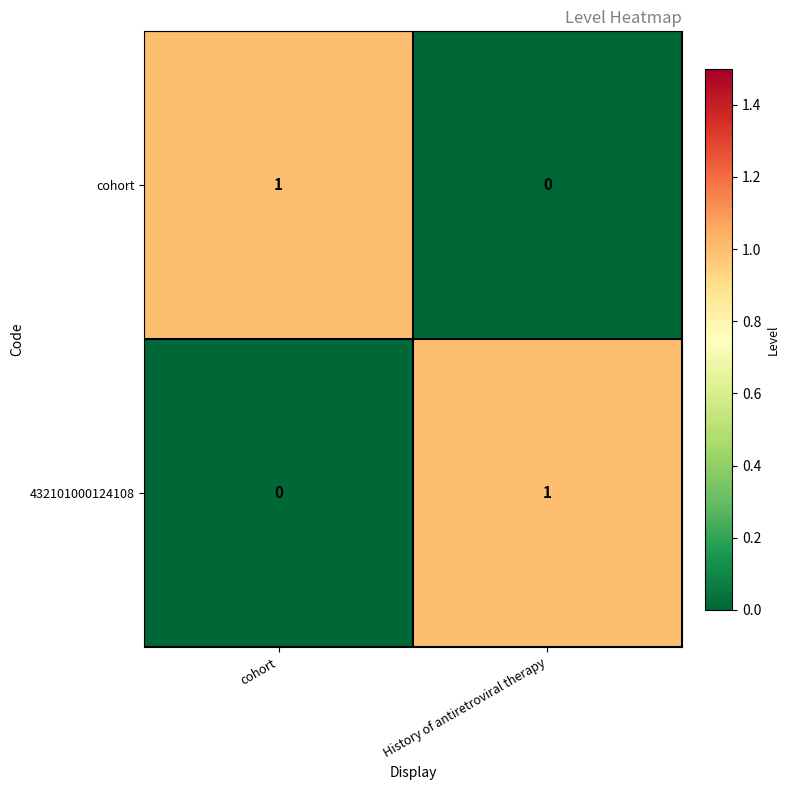

Reading left to right, transcribe all the data shown in this chart.

cohort: 1	0
432101000124108: 0	1